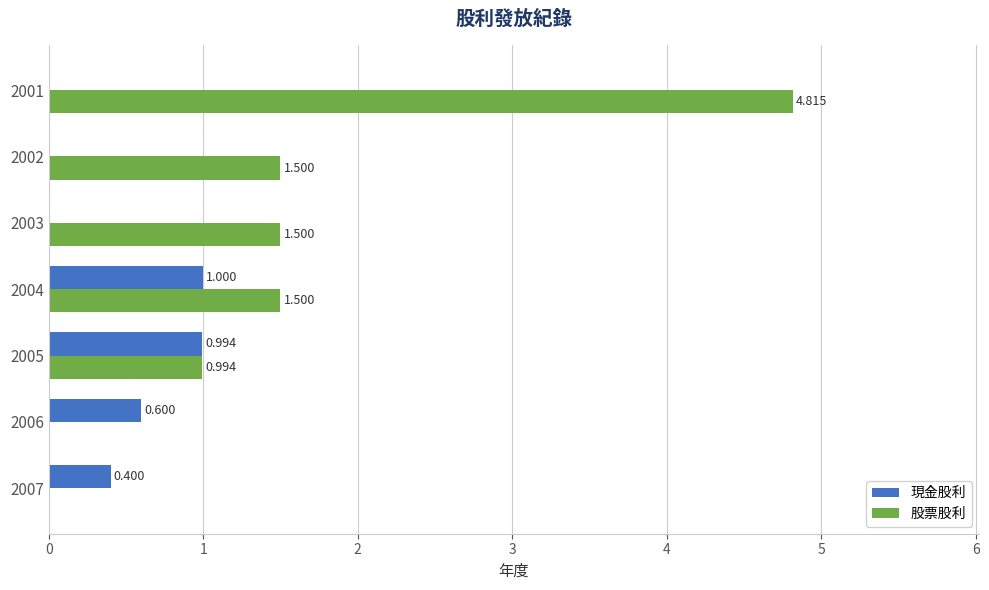

Which series changed the most between 2006 and 2003?

股票股利